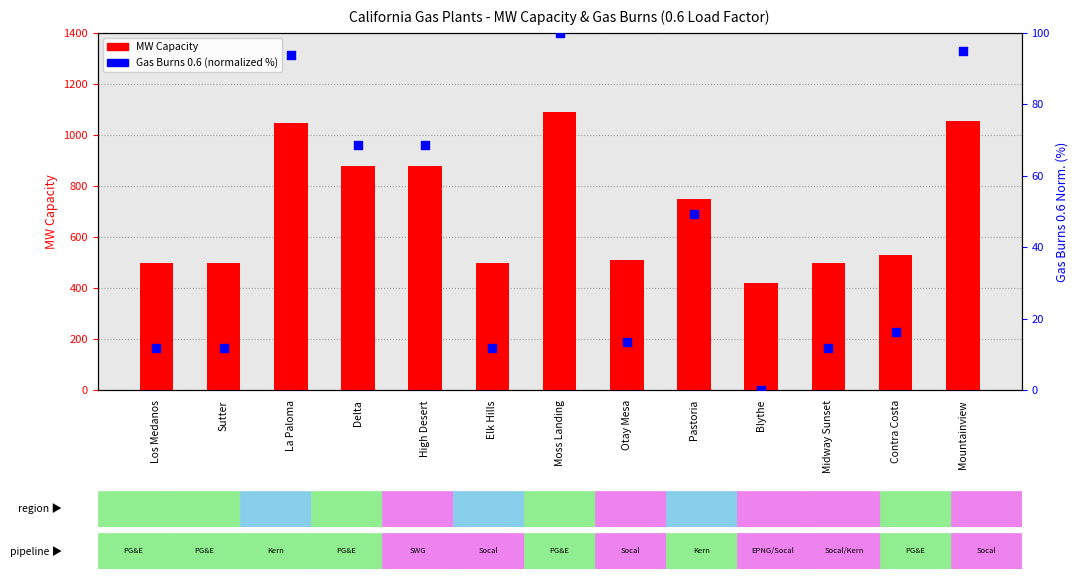

At how many categories does at least one series exceed 328?

13